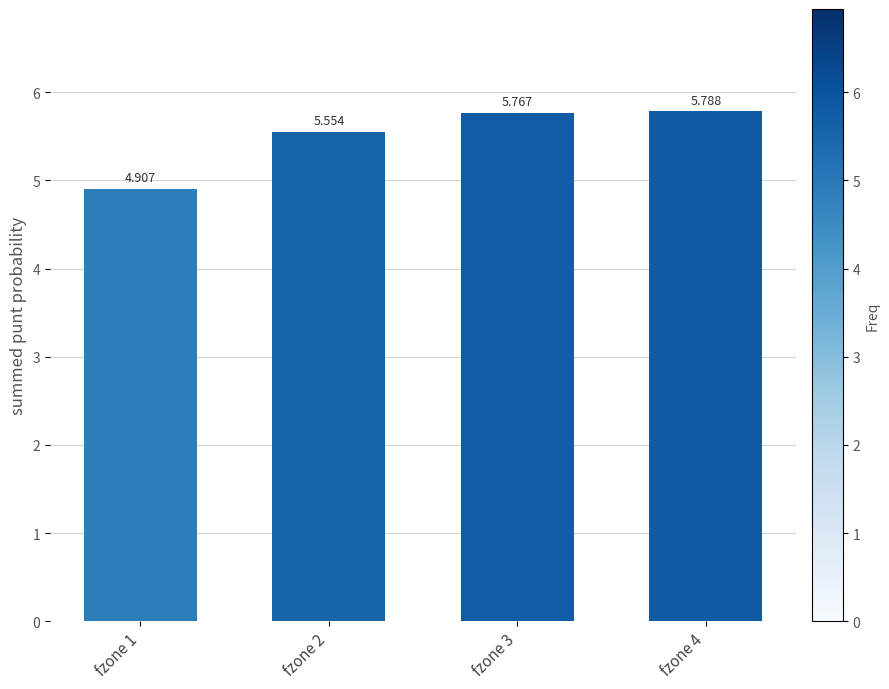

What is the sum of the values at fzone 4 and fzone 3?

11.6